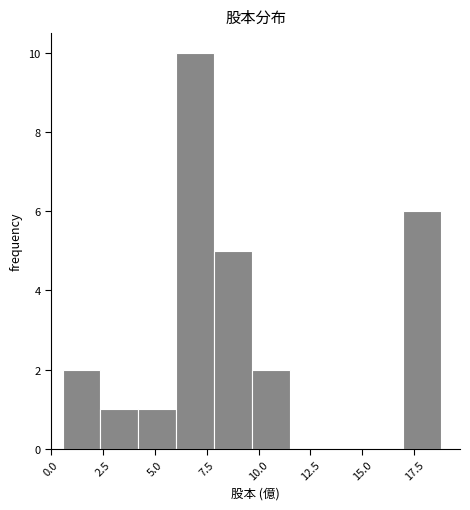

Around what value on the x-axis is the tallest bar? Give the approximate position of its centre, as read against the axis.

7.0